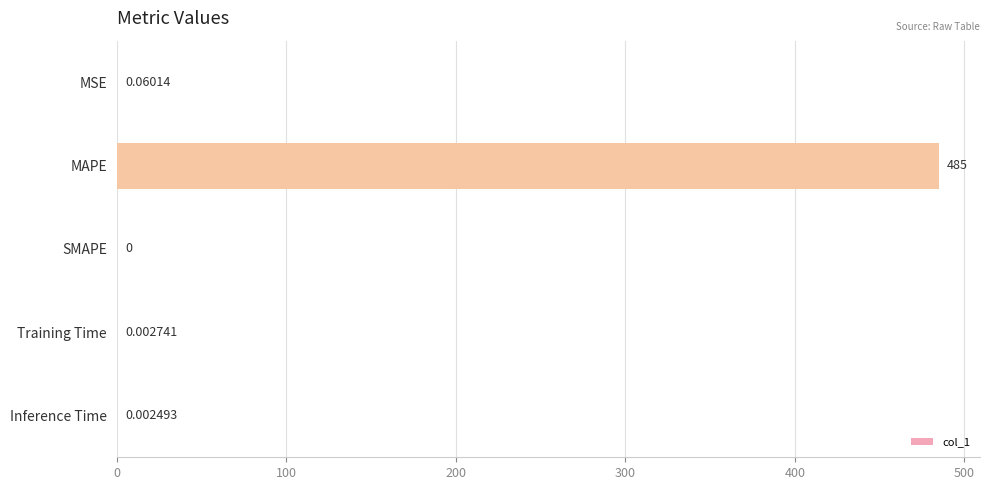

Are the bars horizontal?

Yes